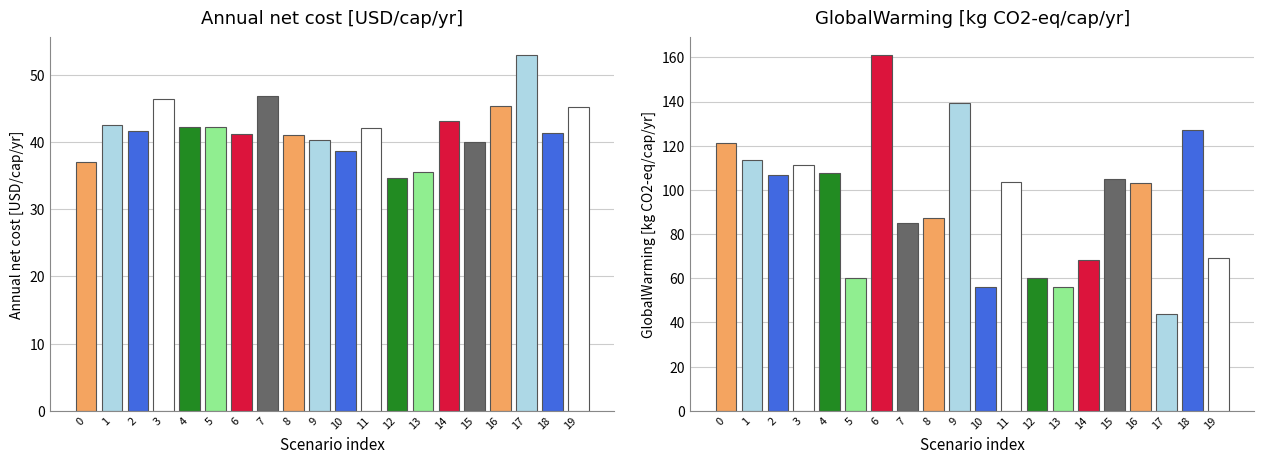

What is the smallest value displayed?

43.8